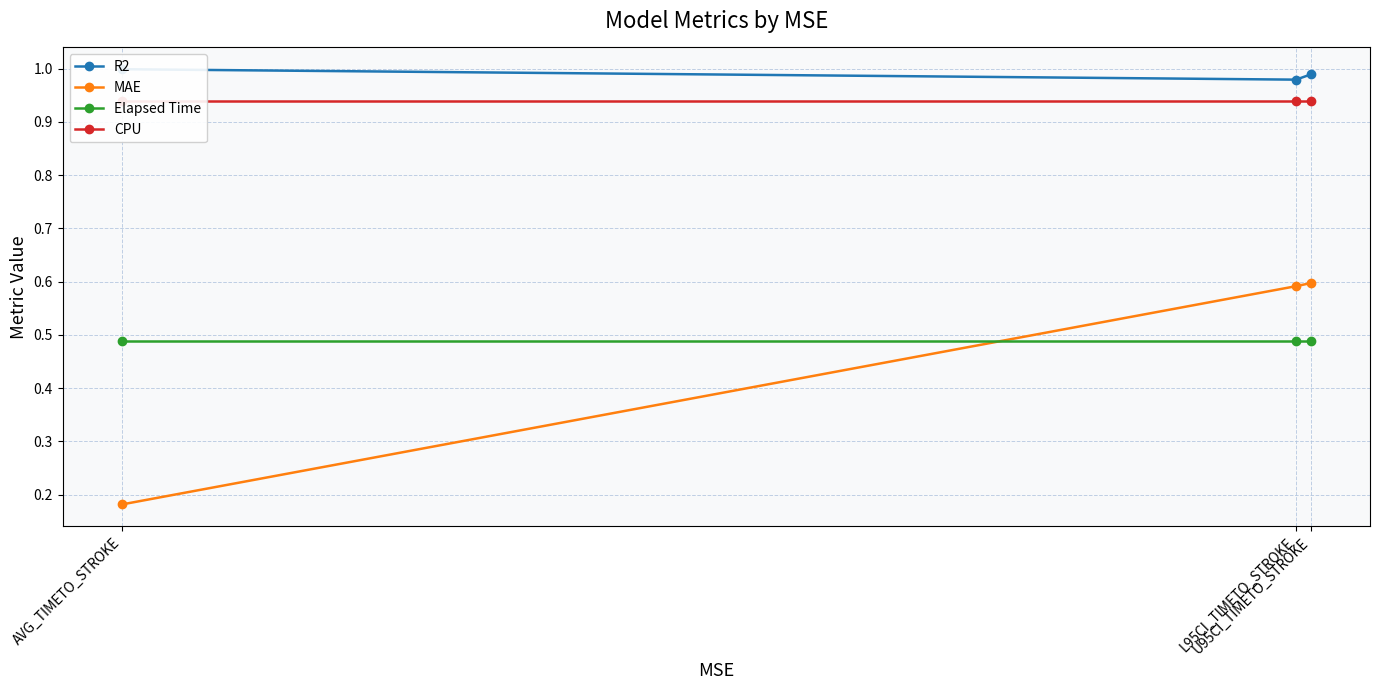

What is the difference between the maximum and minimum values in the MAE series?

0.4